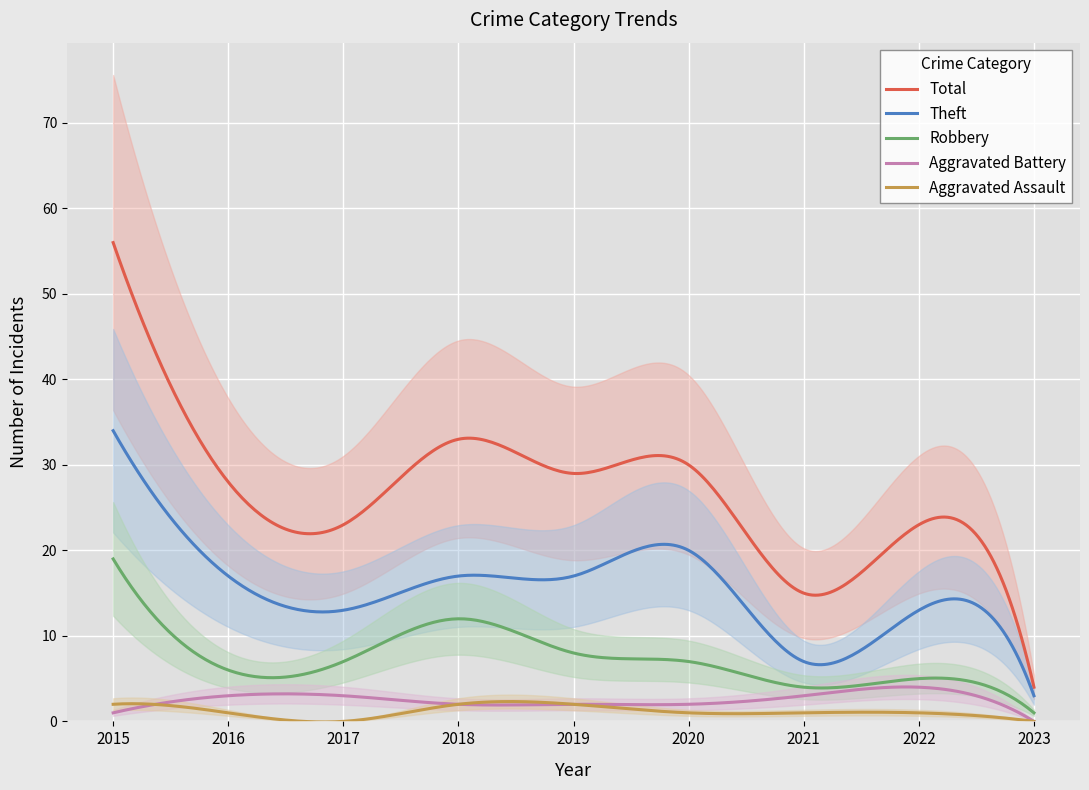

Which series has the widest spread of values?

Total